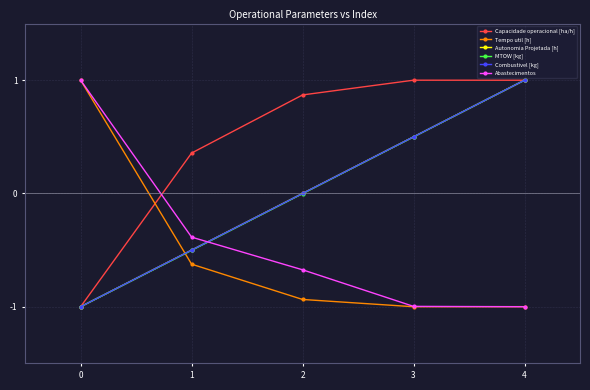

At which label does Combustivel [kg] reach its peak?

4